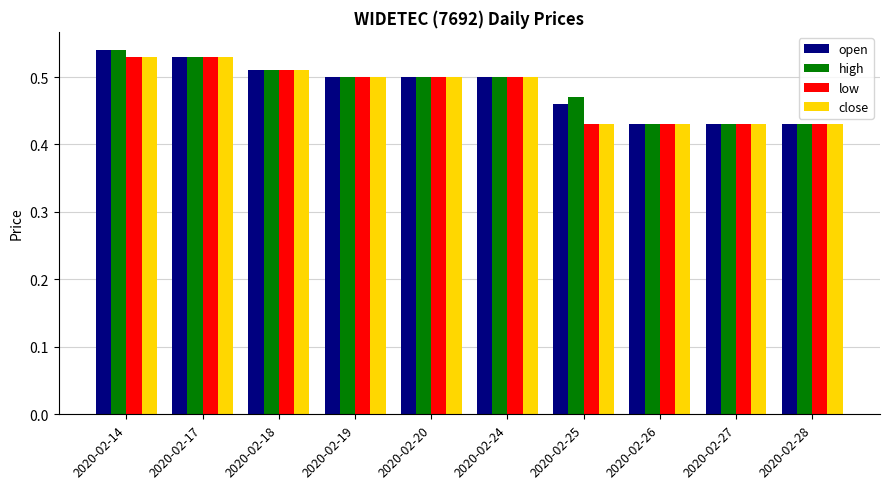

The value of close at 2020-02-26 is 0.6. True or false?

False